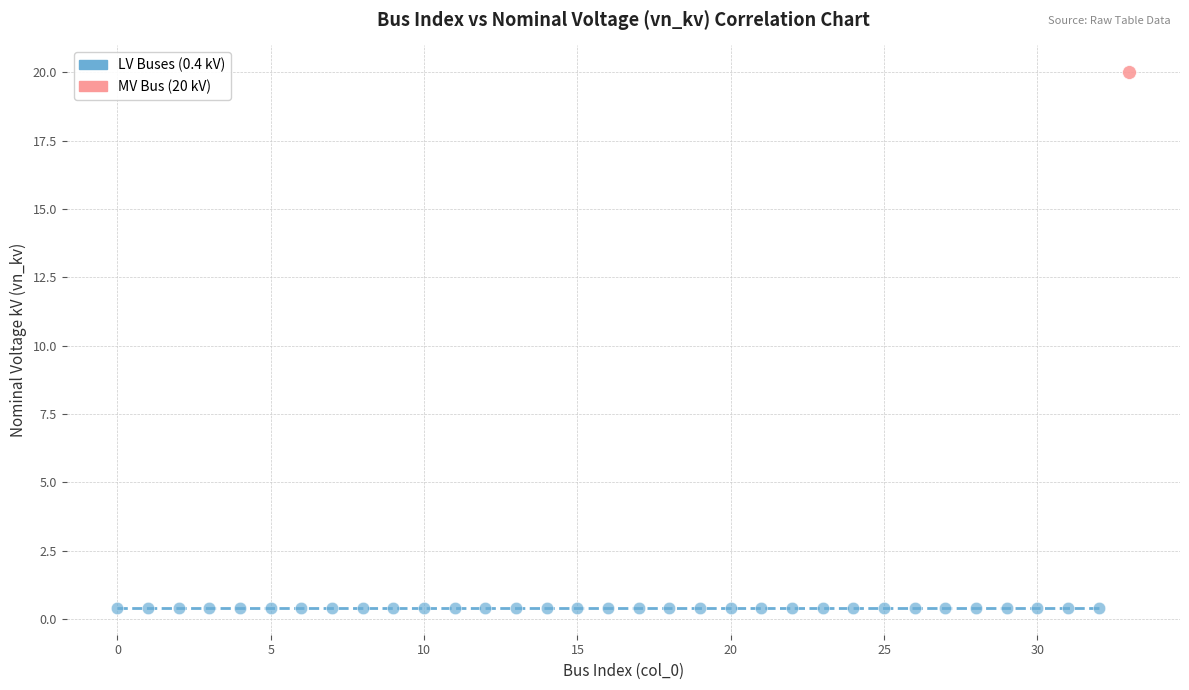

Which series reaches the minimum Y coordinate?

LV Buses (0.4 kV)